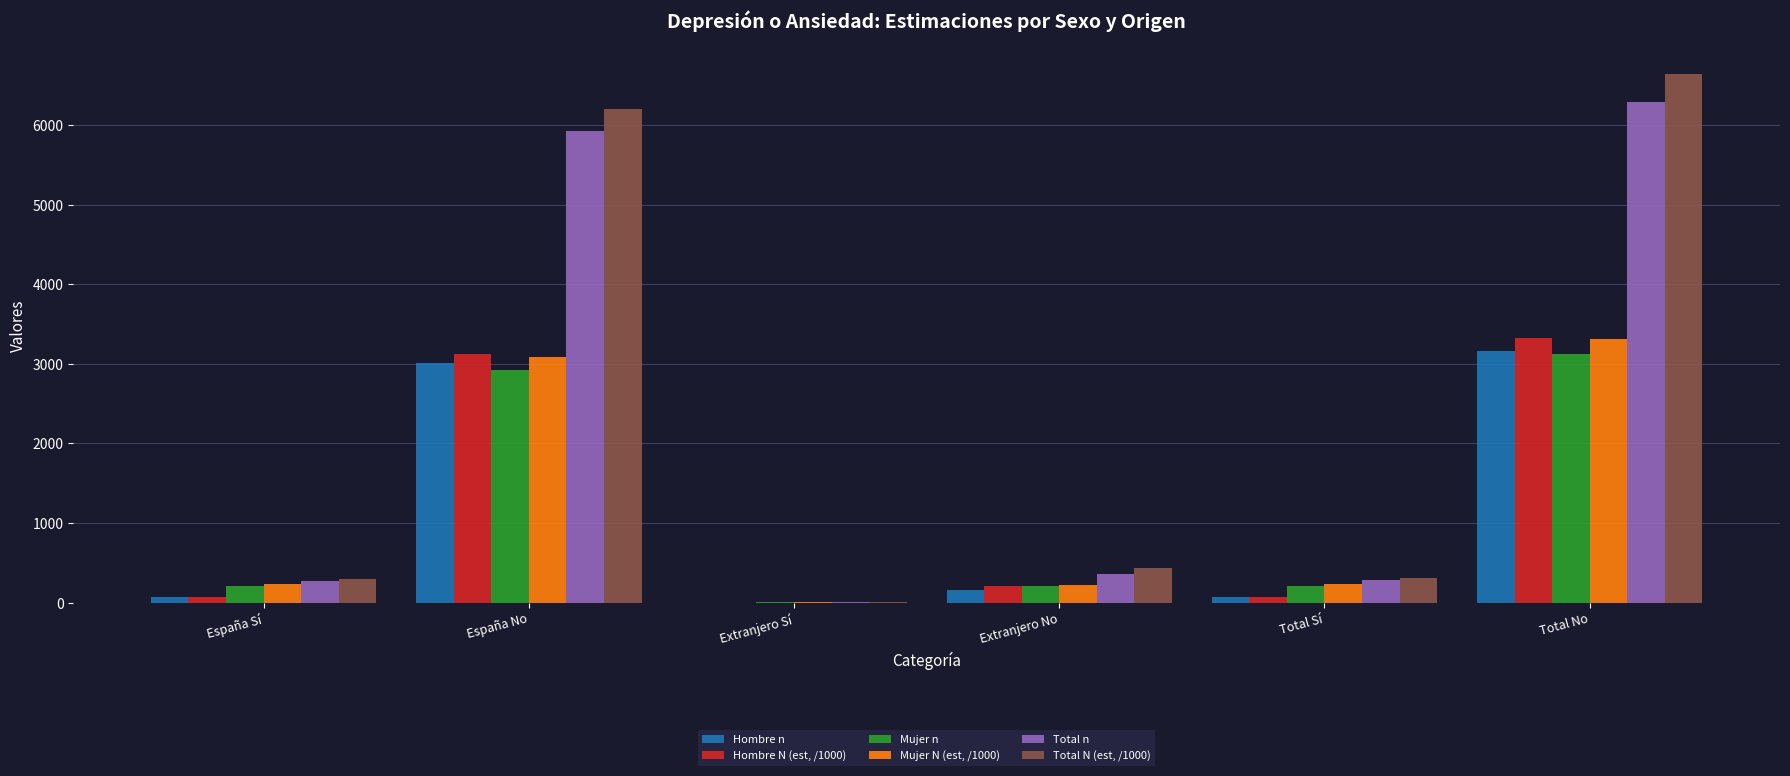

What is the sum of all Total n values?

13136.0